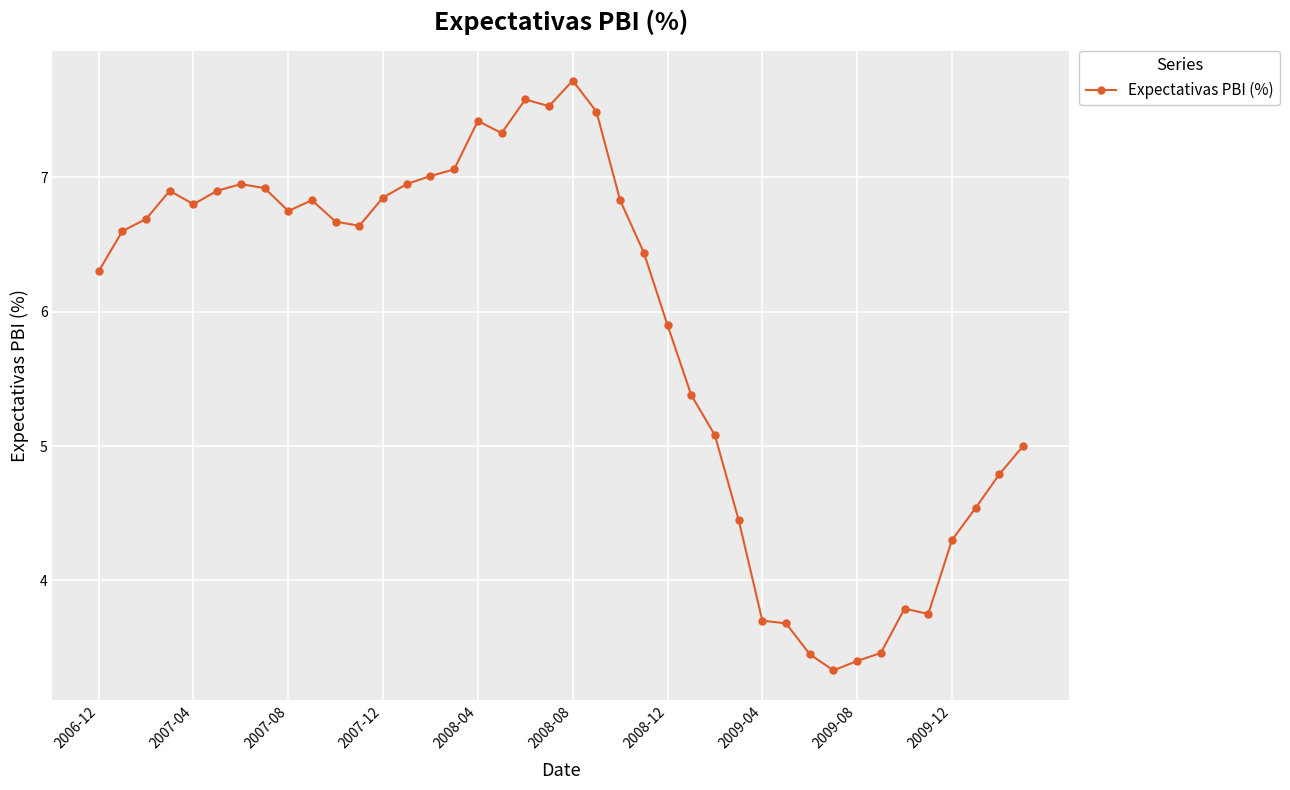

What is the value of the 21st point from the left?

7.7